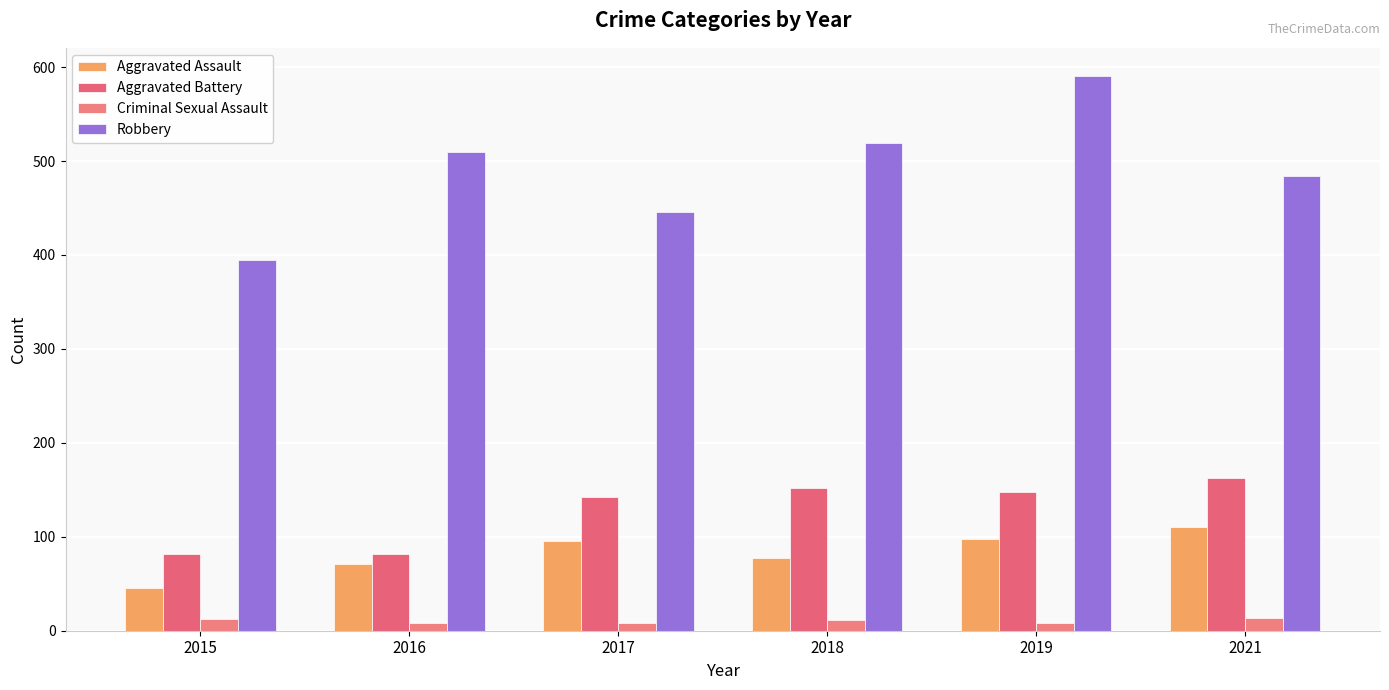

At which label does Robbery reach its peak?

2019